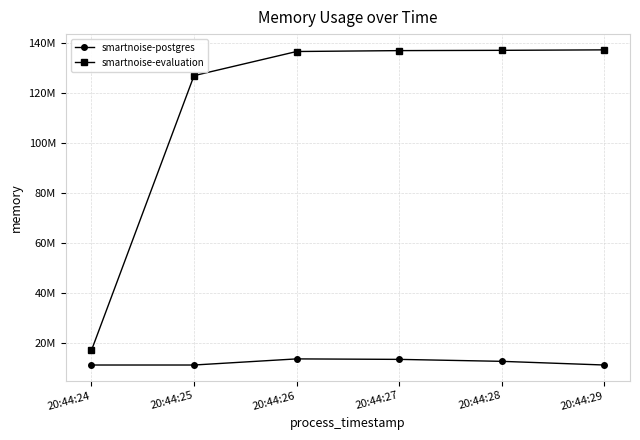

In smartnoise-postgres, how many points are higher than both neighbors (excluding endpoints)?

1